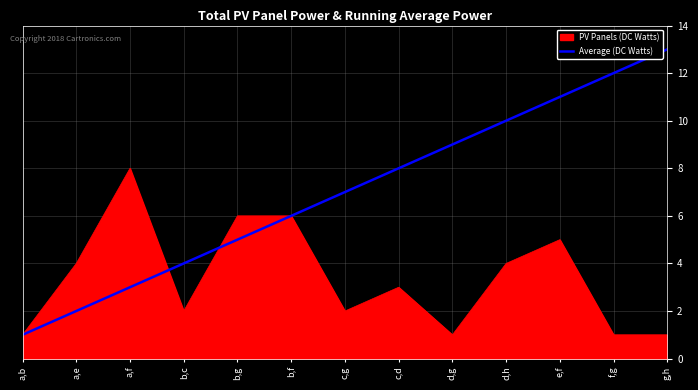

Between a,e and e,f, which series saw the biggest shift?

Average (DC Watts)